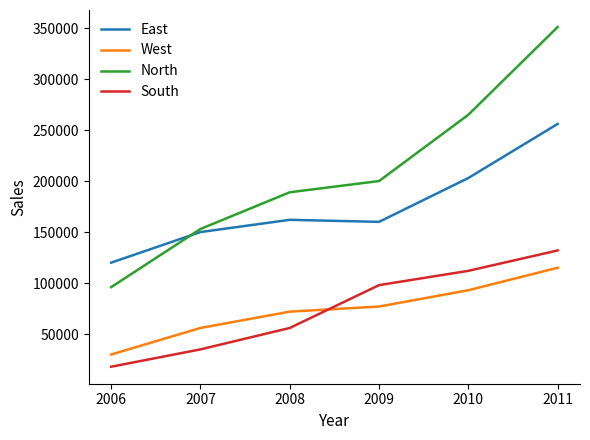

What are all the series names shown in the legend?

East, West, North, South